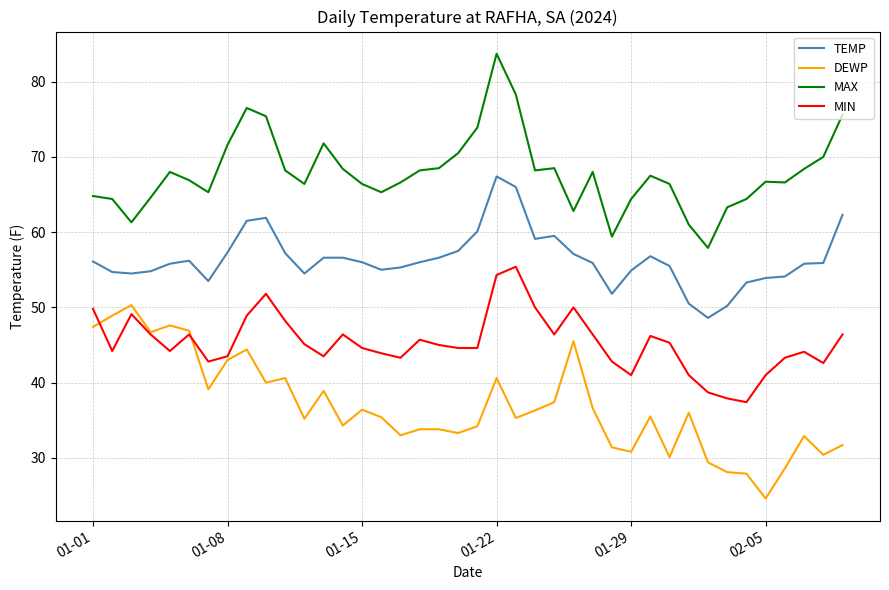

What are all the series names shown in the legend?

TEMP, DEWP, MAX, MIN